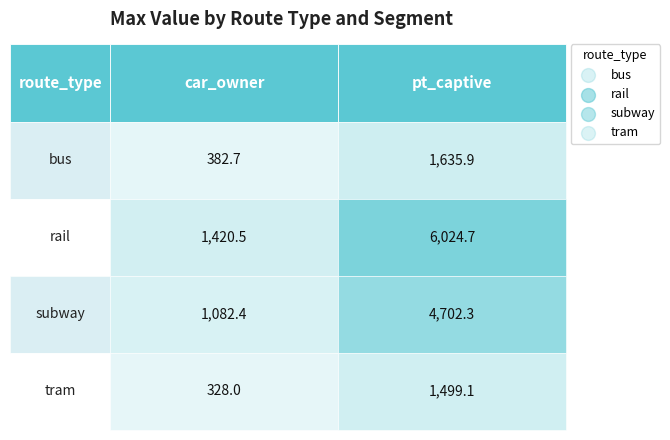

True or false: tram has a value of 328.0 at car_owner.

True